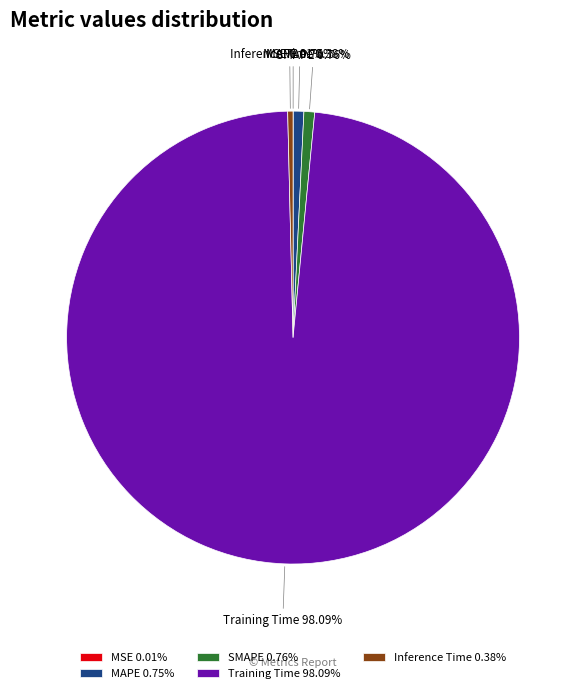

What portion of the pie excludes Inference Time?

99.6%